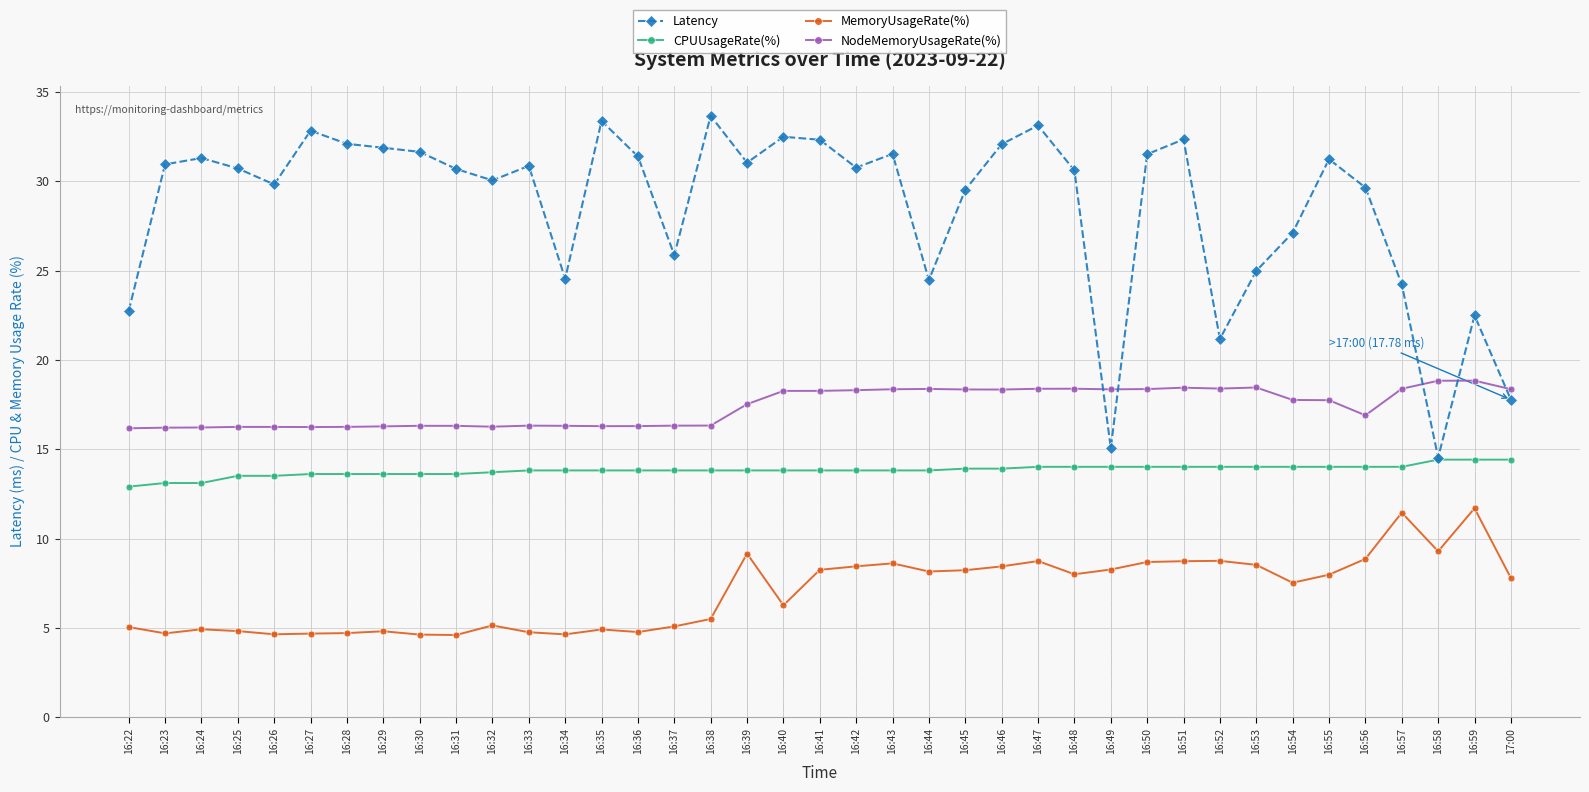

What is the label of the 9th point from the left?

16:30